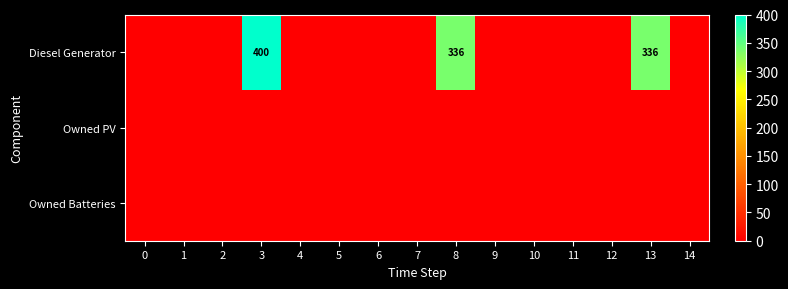

Is it true that Diesel Generator equals 162 at 3?

False